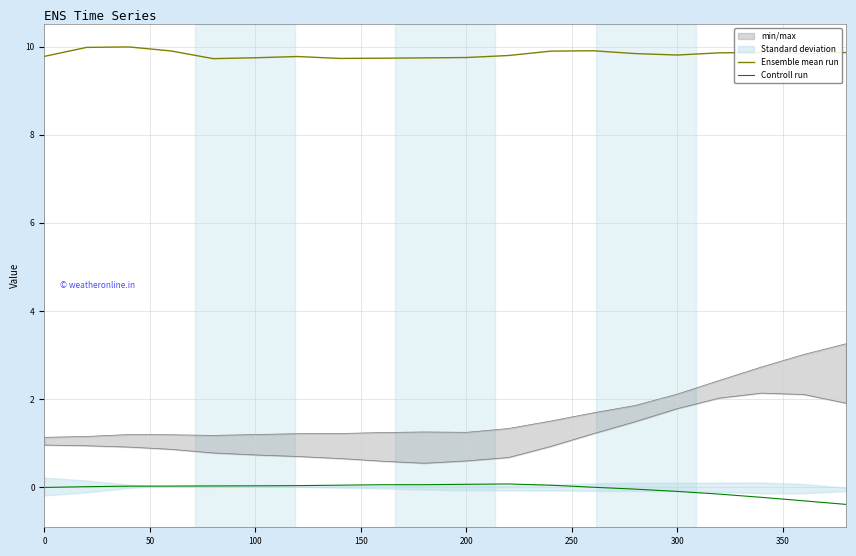

How many interior local peaks does the Ensemble mean run series have?

4